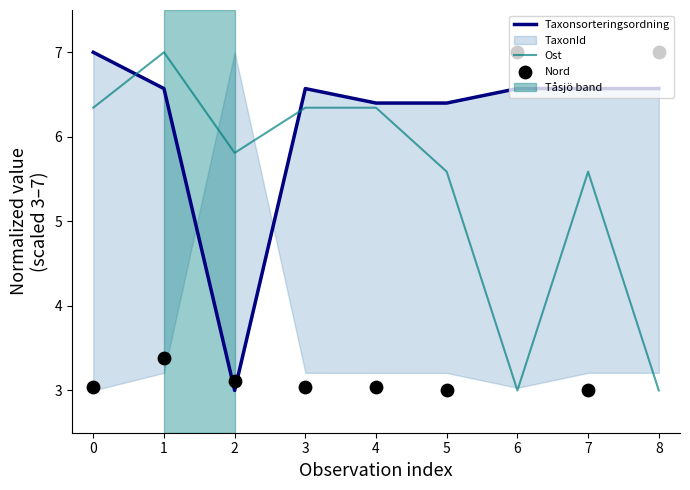

Which series reaches the minimum Y coordinate?

Taxonsorteringsordning